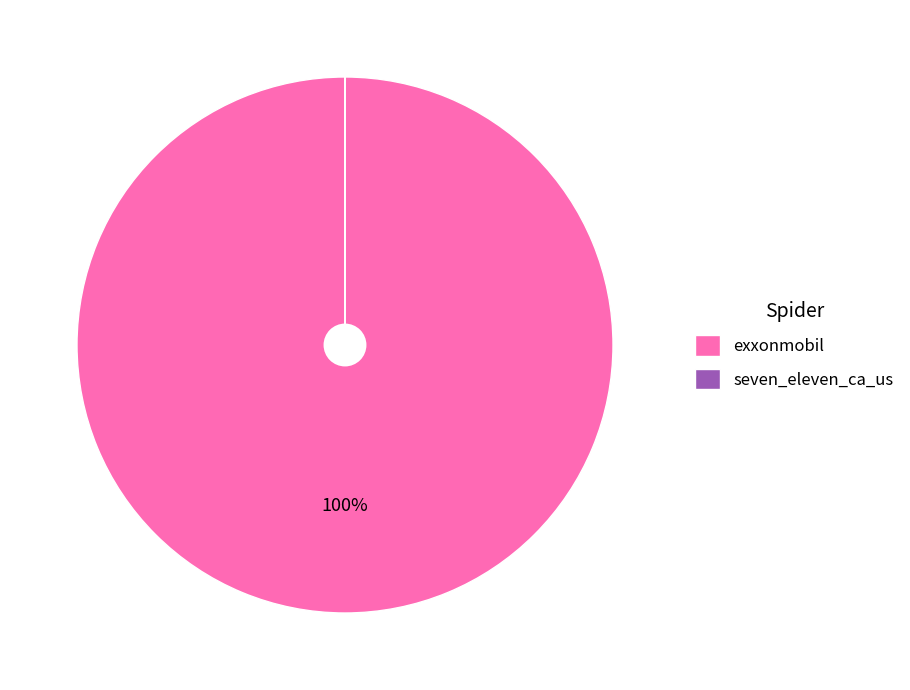

Which category has the biggest portion of the pie?

exxonmobil